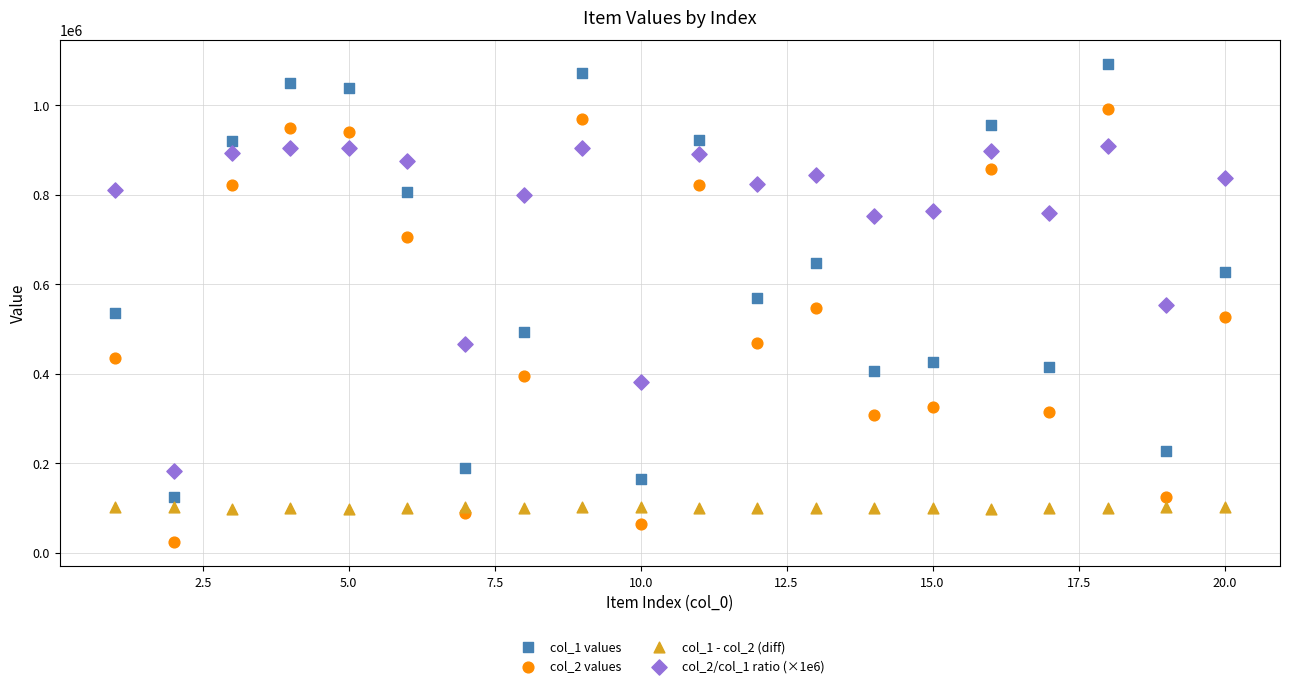

What are all the series names shown in the legend?

col_1 values, col_2 values, col_1 - col_2 (diff), col_2/col_1 ratio (×1e6)